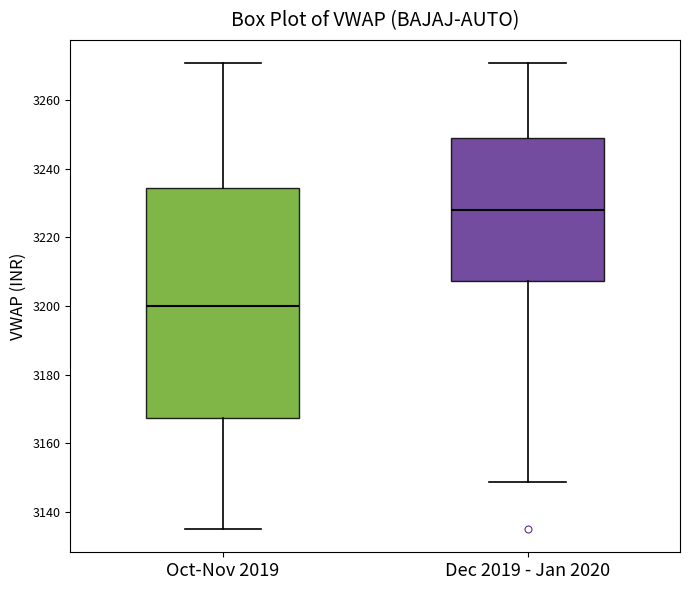

Where does the upper whisker of the box for Dec 2019 - Jan 2020 end on the y-axis? The values are not printed on the chart, so give them approximately, as read against the axis.

3270